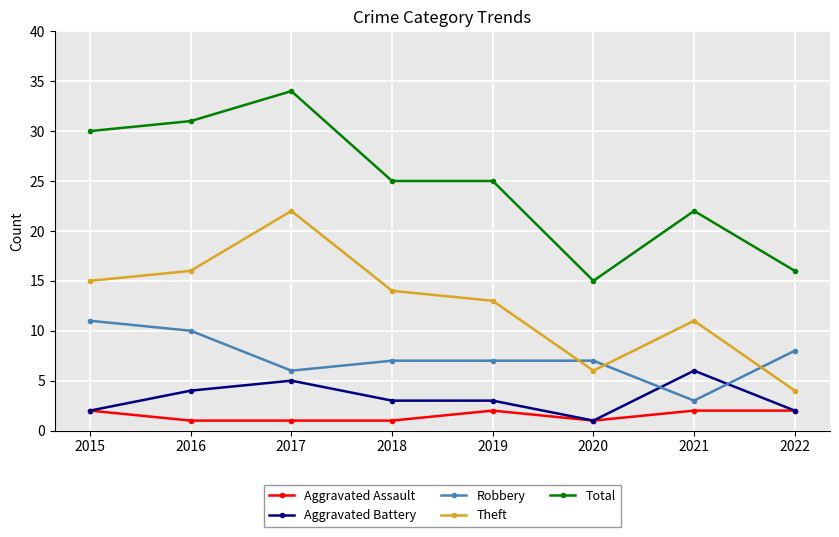

True or false: Total and Aggravated Assault cross at least once.

False